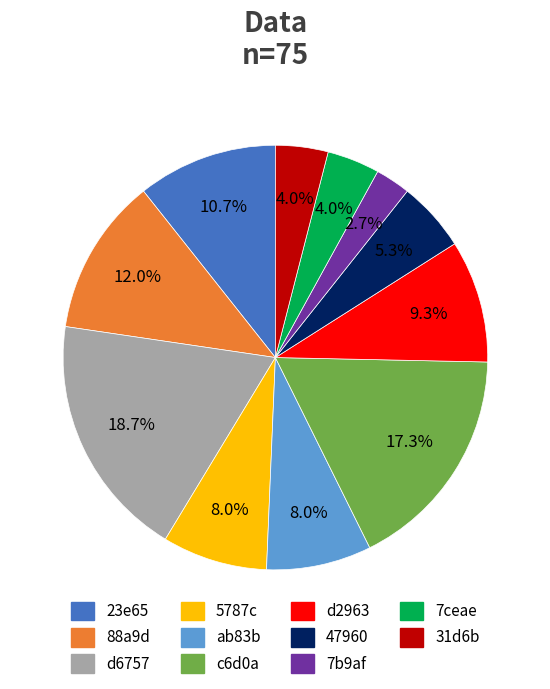

Approximately how many times larger is the value at 23e65 compared to 5787c?

1.3